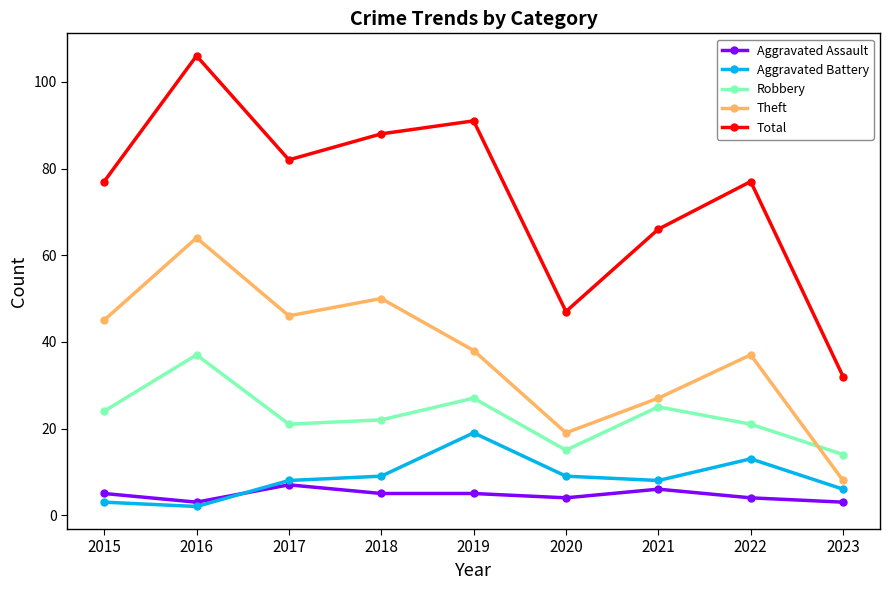

Rank the series at 2016 from lowest to highest value.

Aggravated Battery, Aggravated Assault, Robbery, Theft, Total